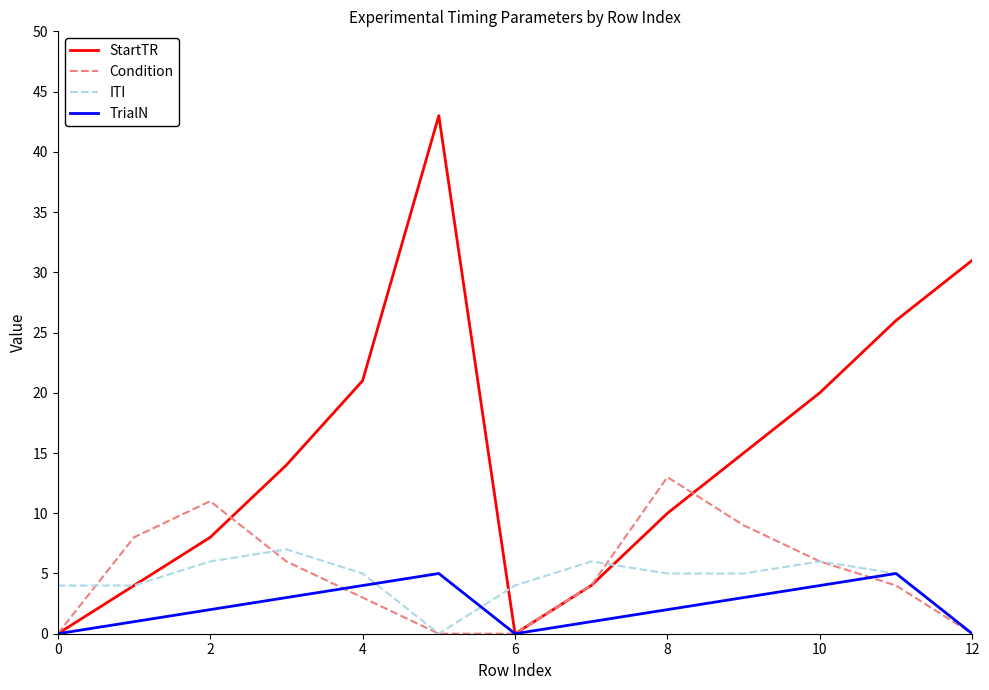

Which series has the largest range (max minus min)?

StartTR